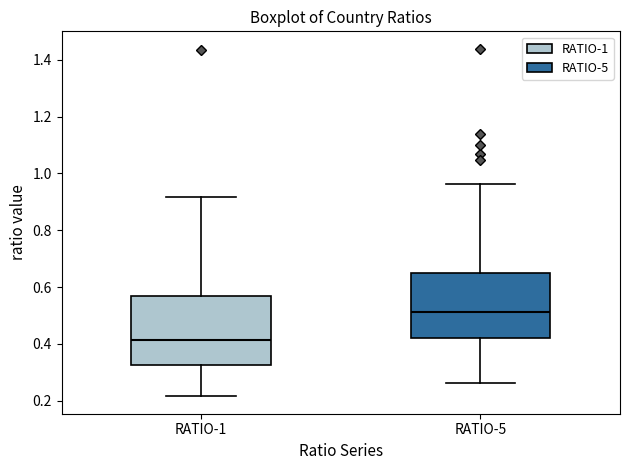

Where is the upper edge of the box for RATIO-1 on the y-axis? The values are not printed on the chart, so give them approximately, as read against the axis.

0.58